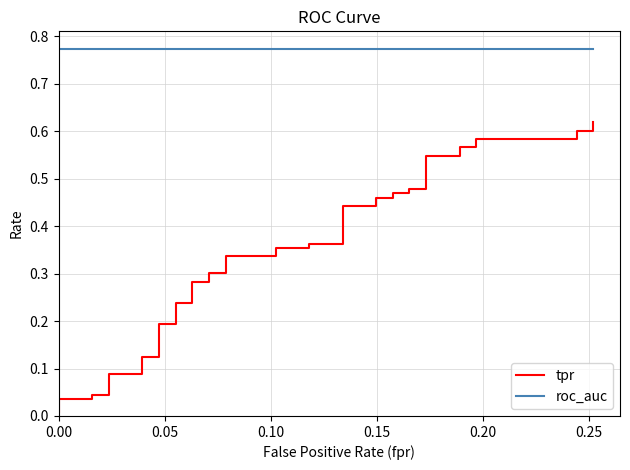

True or false: roc_auc has a value of 1.3 at 27.

False